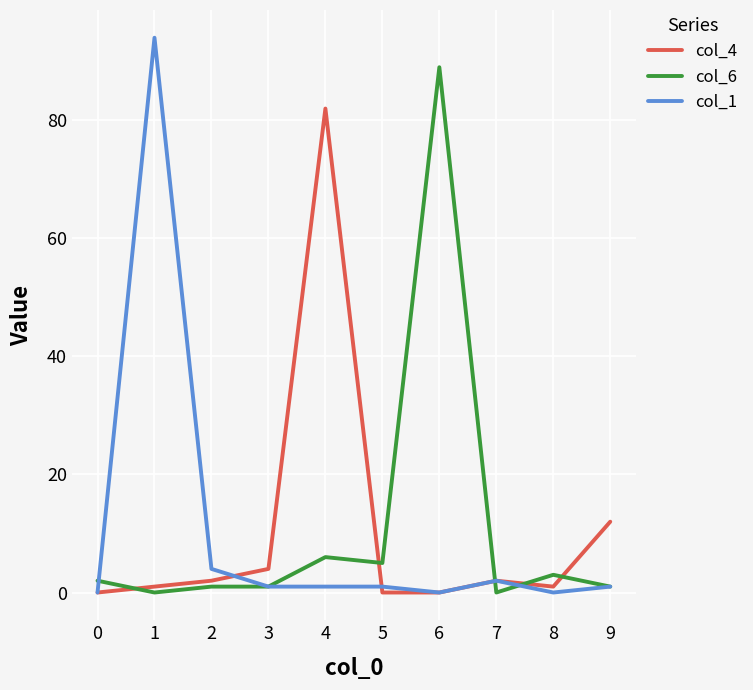

Where is col_1 nearest to the value 47?

2